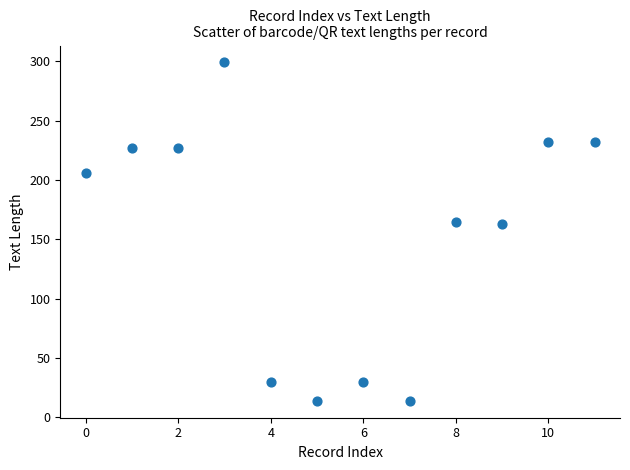

What is the range of Y values (max minus min)?

285